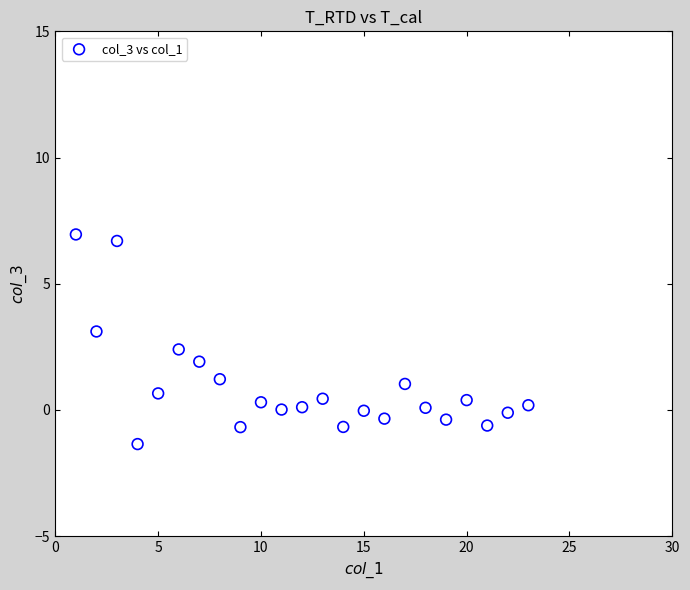

What is the range of Y values (max minus min)?

8.3